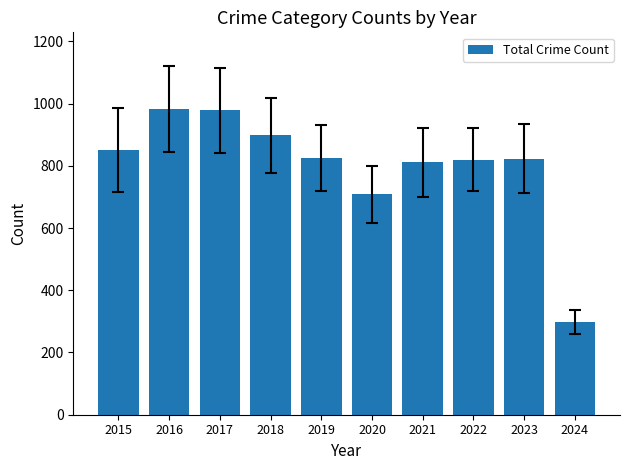

What is the change in value from 2020 to 2022?

+112